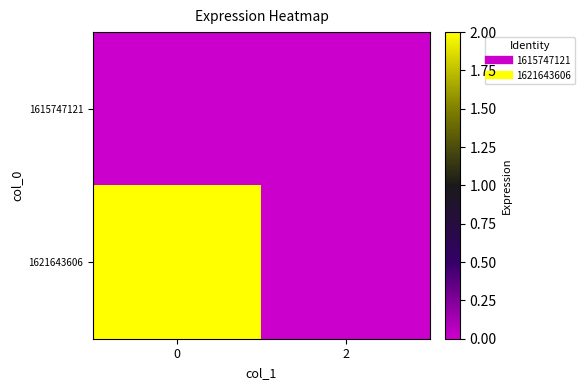

Count the number of categories in the chart.

2